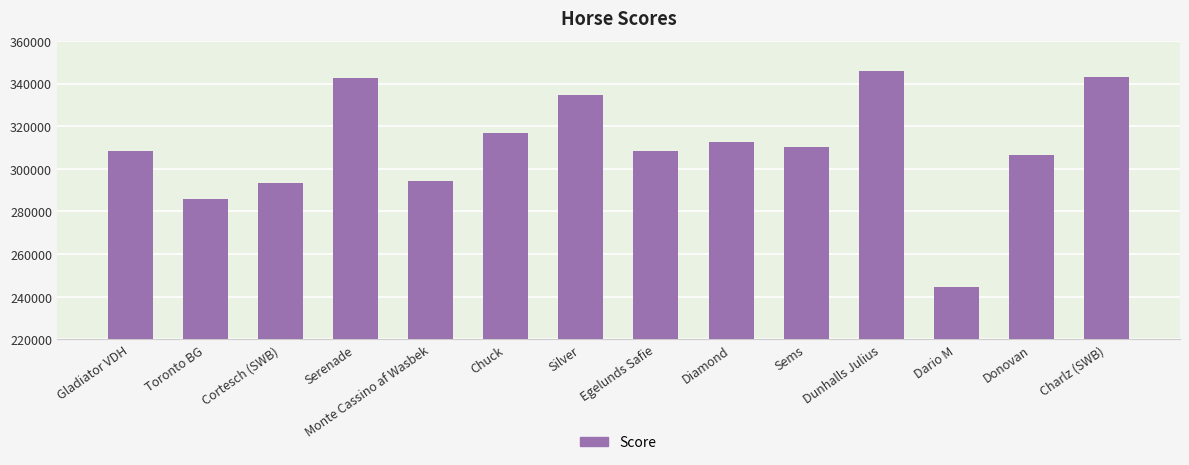

What is the change in value from Diamond to Charlz (SWB)?

+30296